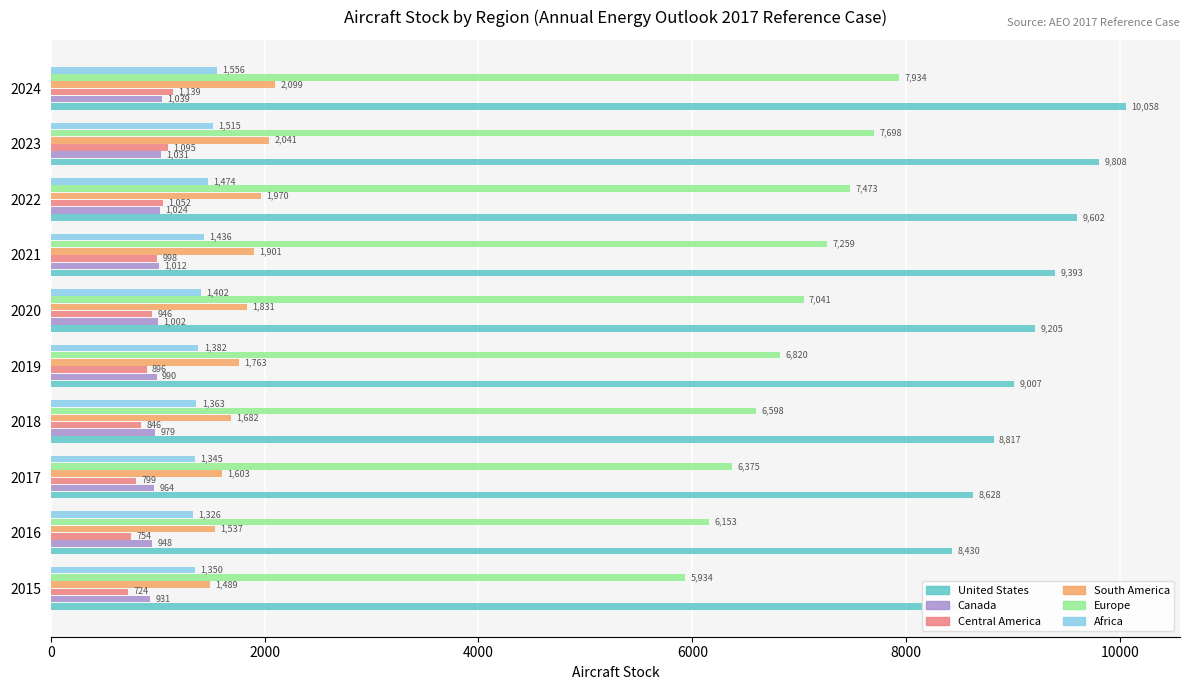

Between 4000 and 9, which series saw the biggest shift?

Europe